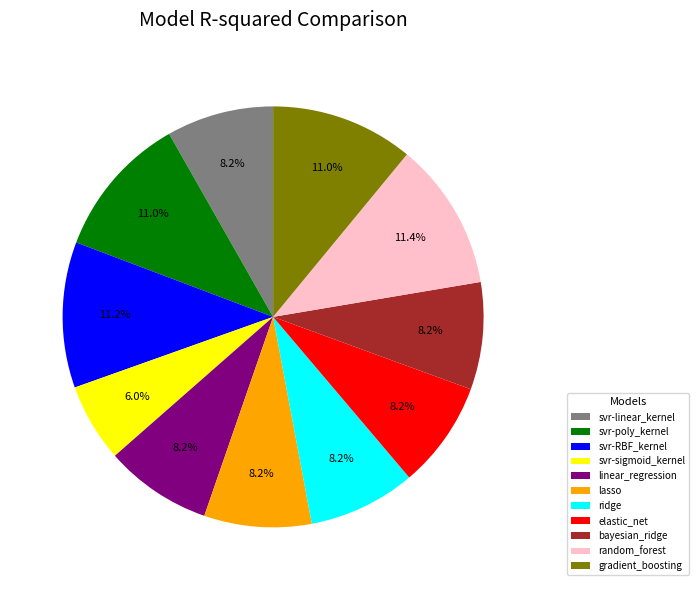

How many slices are in this pie chart?

11